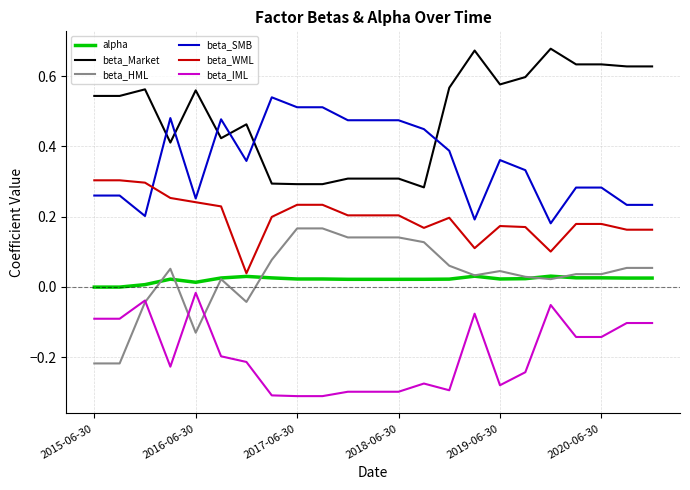

Rank the series by their maximum value, from highest to lowest.

beta_Market, beta_SMB, beta_WML, beta_HML, alpha, beta_IML